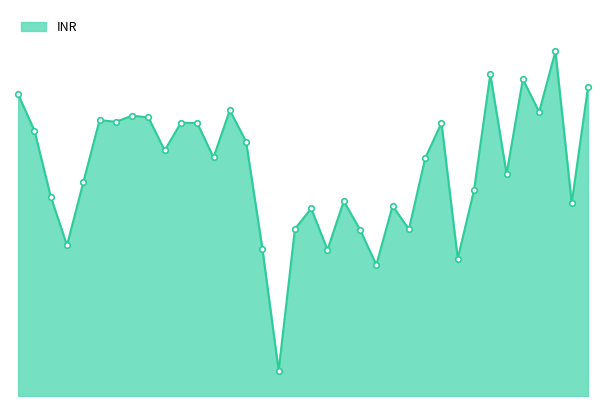

Is this an area chart (filled region under the line)?

Yes